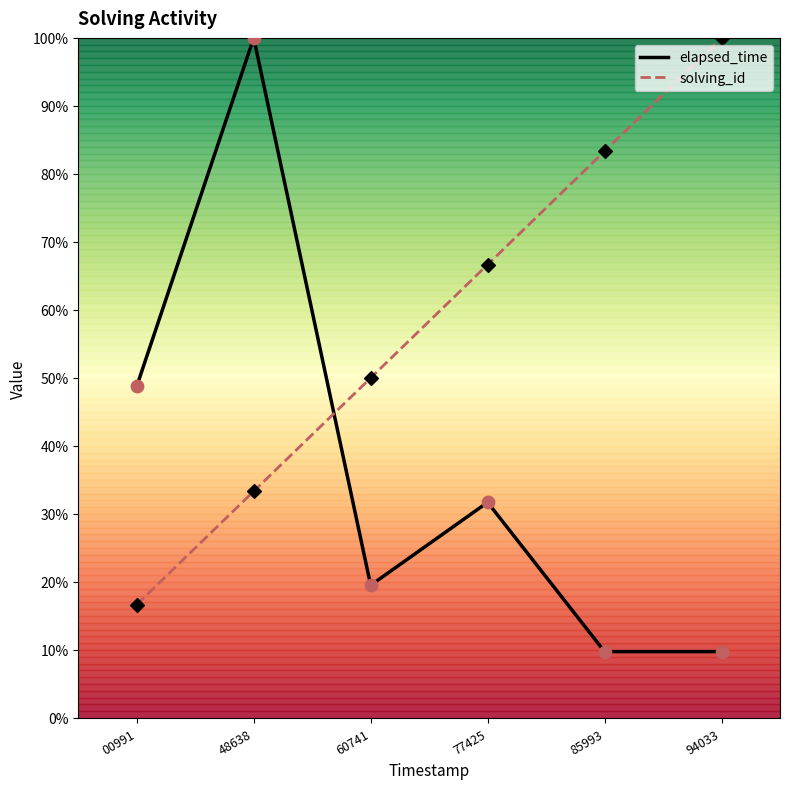

At which category is the sum across all series the highest?

48638